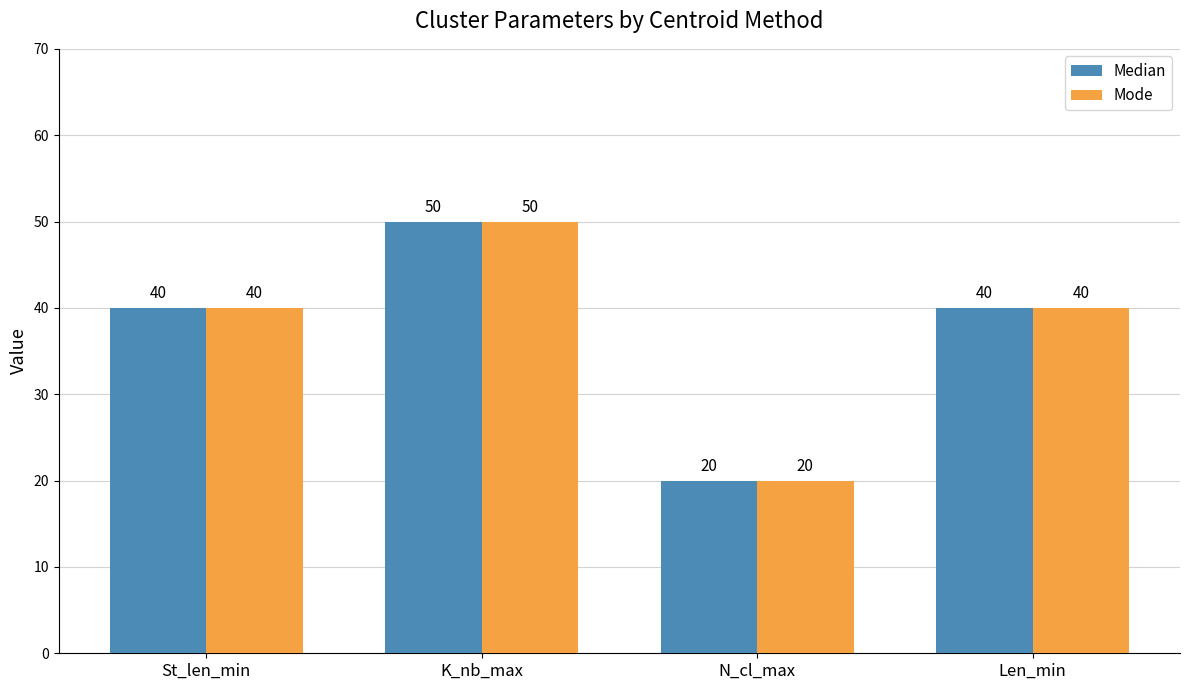

Reading left to right, list all the values displayed in this chart.

Median: 40	50	20	40
Mode: 40	50	20	40